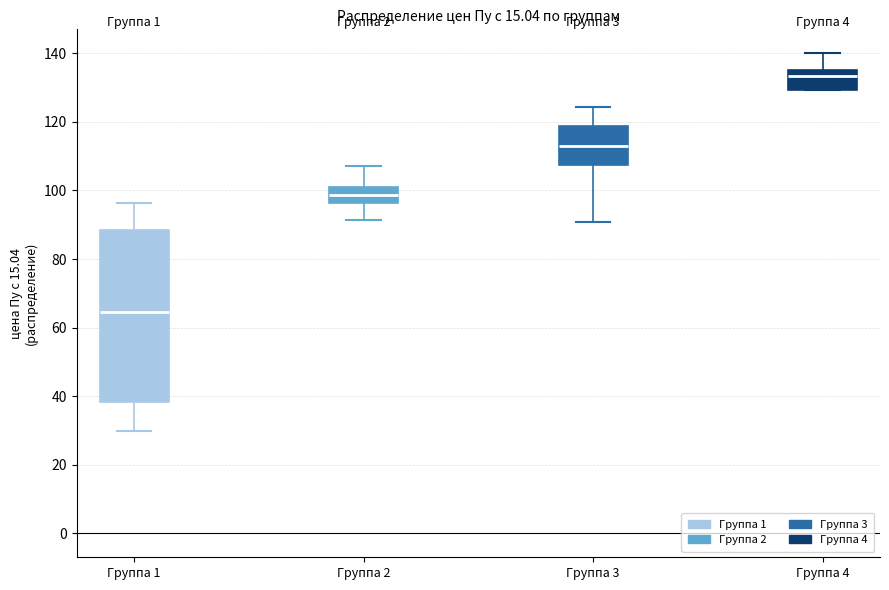

Reading left to right, transcribe this box plot: for each box, give where its median line is, the range the box spans, and where its two whiskers end, as read against the y-axis. The values are not printed on the chart, so give them approximately, as read against the axis.

Группа 1: median 64, box 38 to 88, whiskers 30 to 96
Группа 2: median 98, box 96 to 100, whiskers 92 to 108
Группа 3: median 112, box 108 to 118, whiskers 90 to 124
Группа 4: median 134, box 130 to 136, whiskers 130 to 140